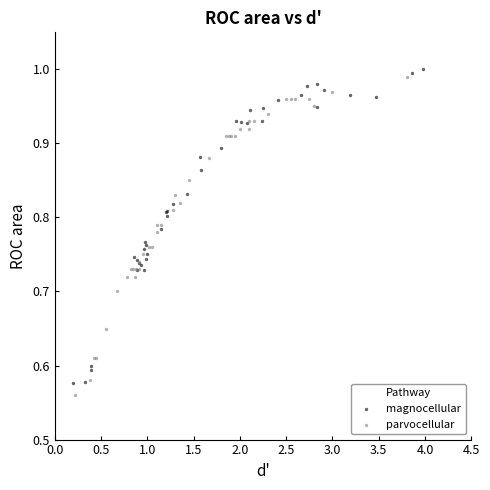

Which series reaches the maximum Y coordinate?

magnocellular